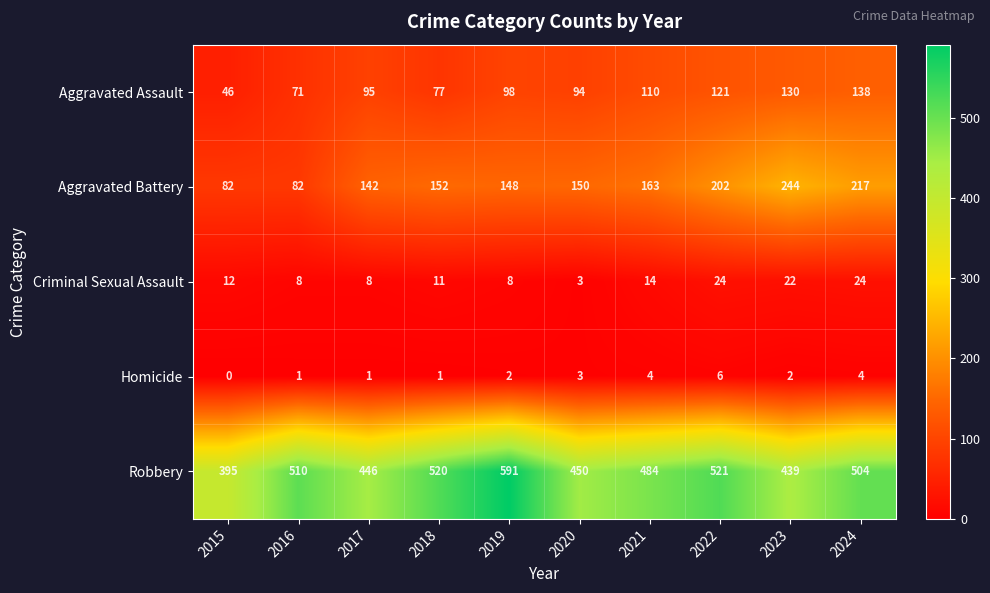

How many data points does each series have?

10